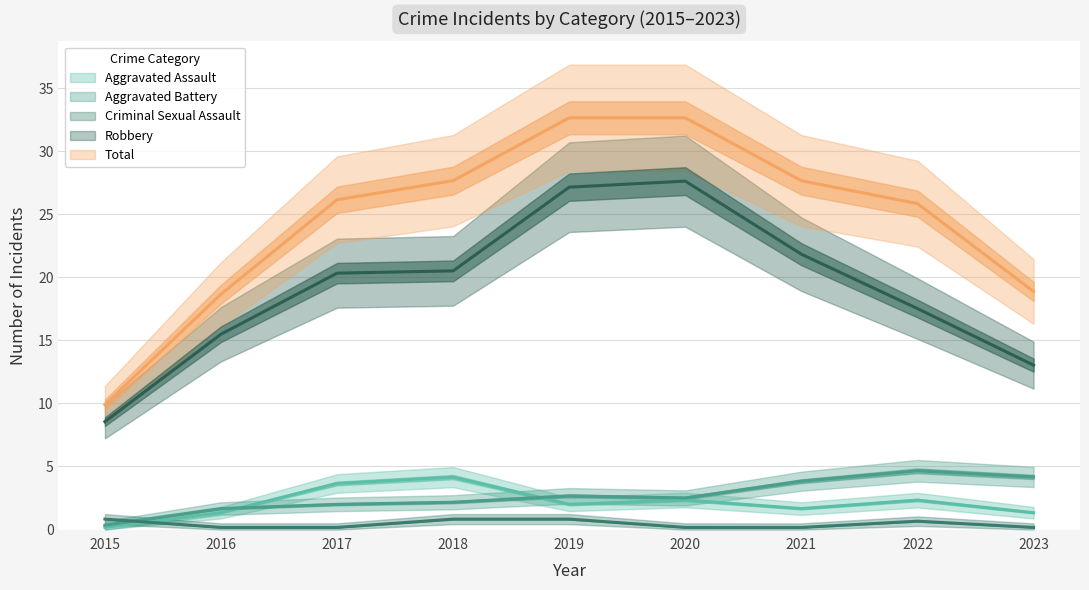

At which category is the sum across all series the highest?

2019